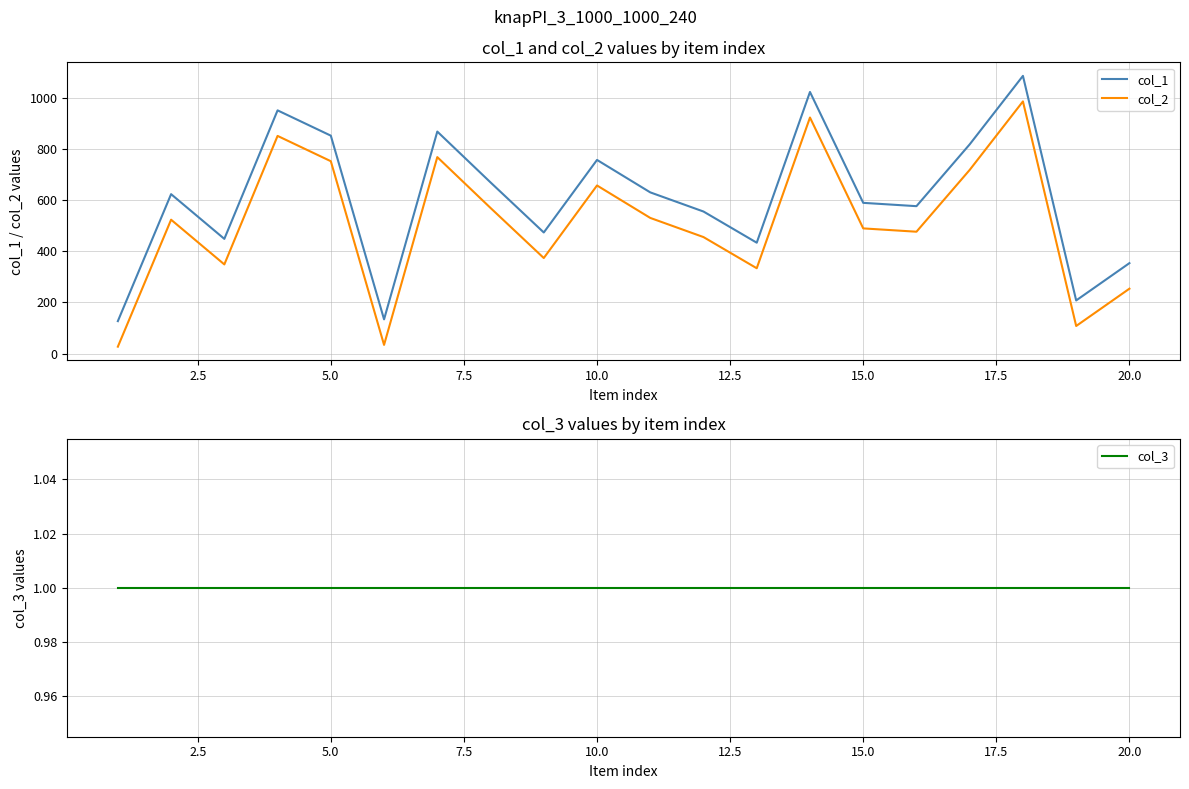

How many lines are shown in the chart?

3